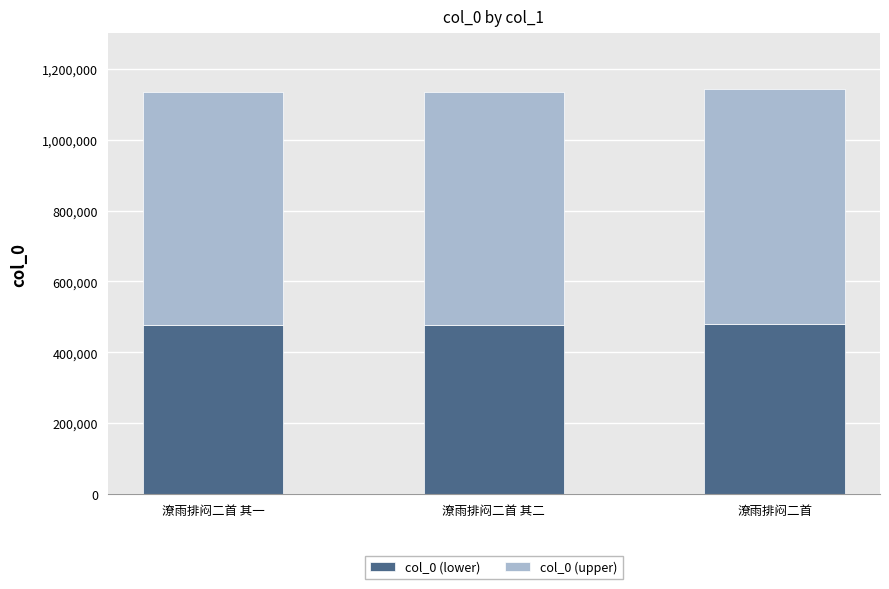

What is the total value across all series at 潦雨排闷二首?

1143588.0